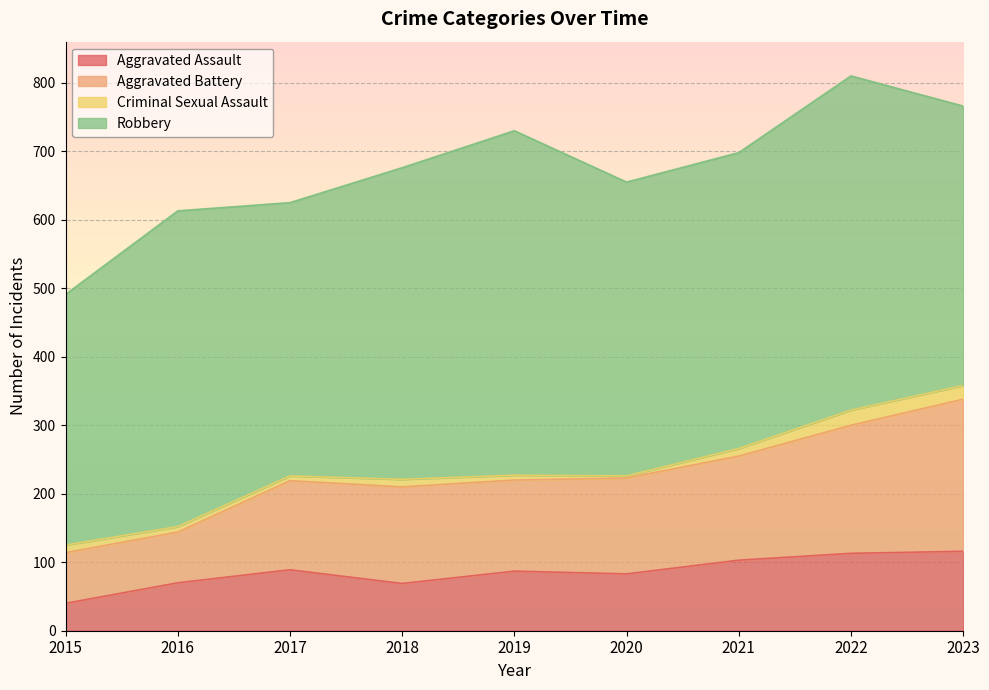

What is the total value across all series at 2015?

491